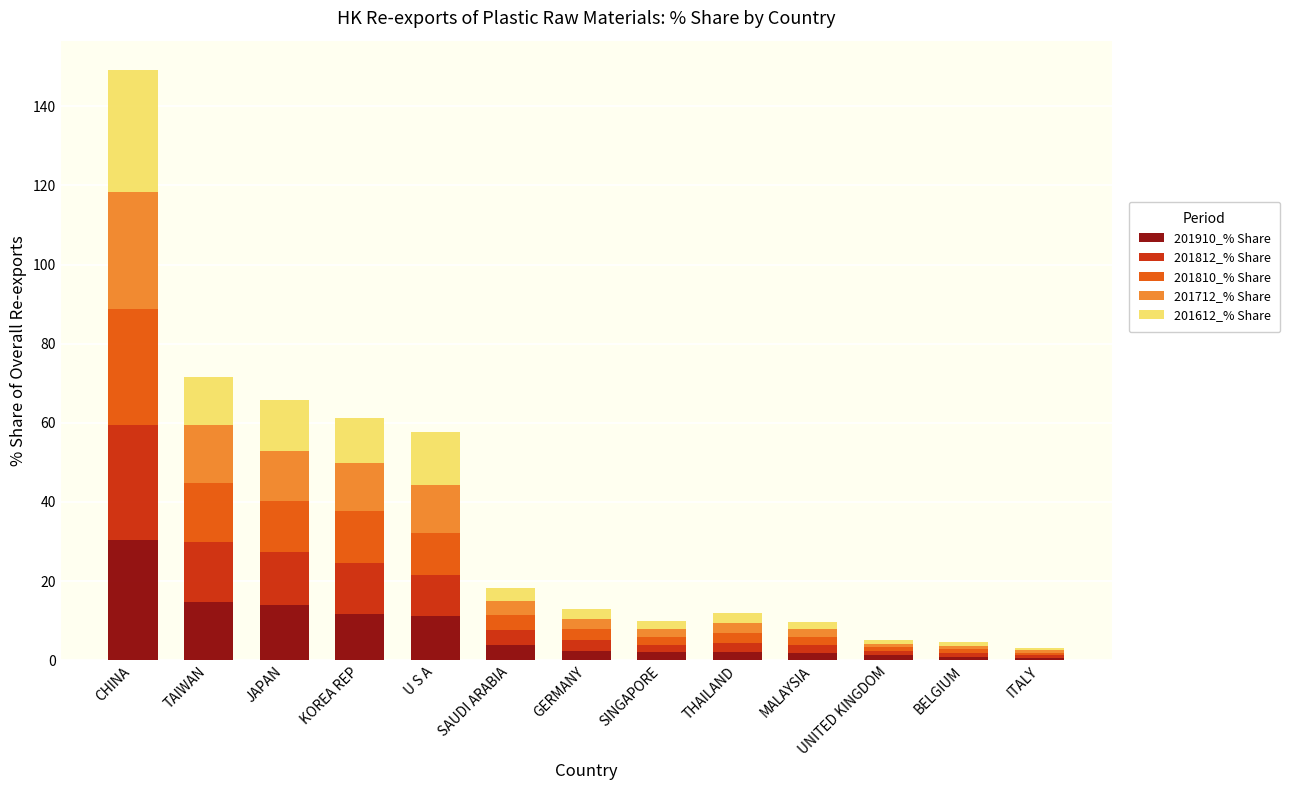

What is the maximum value for 201910_% Share?

30.2